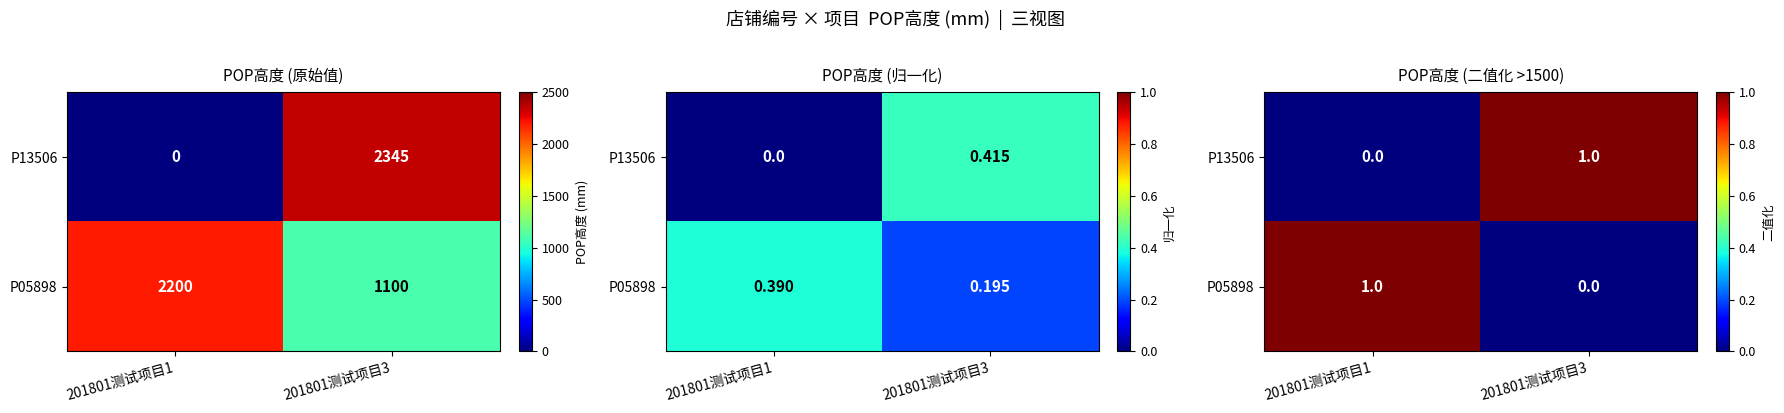

At which label is P05898 closest to 0?

201801测试项目3